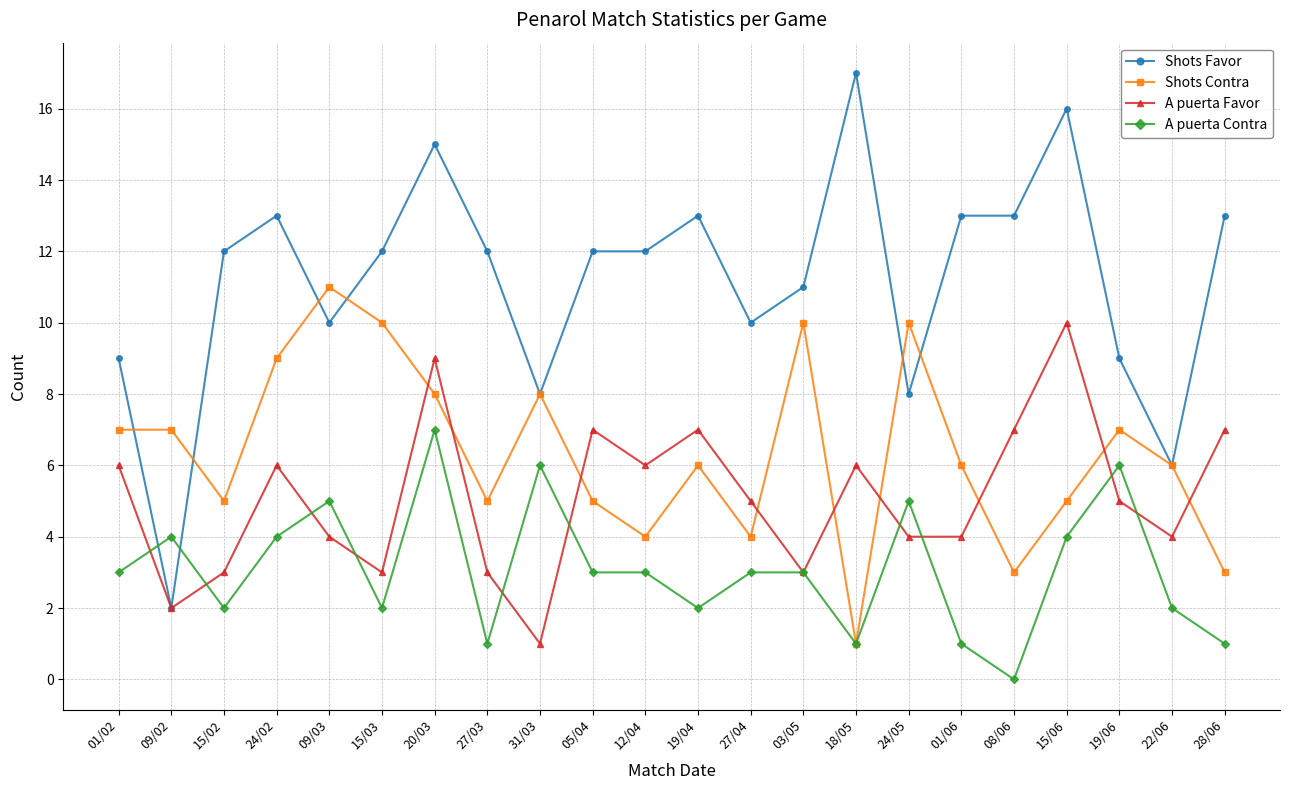

Reading left to right, what are all the values shown in this chart?

Shots Favor: 01/02=9	09/02=2	15/02=12	24/02=13	09/03=10	15/03=12	20/03=15	27/03=12	31/03=8	05/04=12	12/04=12	19/04=13	27/04=10	03/05=11	18/05=17	24/05=8	01/06=13	08/06=13	15/06=16	19/06=9	22/06=6	28/06=13
Shots Contra: 01/02=7	09/02=7	15/02=5	24/02=9	09/03=11	15/03=10	20/03=8	27/03=5	31/03=8	05/04=5	12/04=4	19/04=6	27/04=4	03/05=10	18/05=1	24/05=10	01/06=6	08/06=3	15/06=5	19/06=7	22/06=6	28/06=3
A puerta Favor: 01/02=6	09/02=2	15/02=3	24/02=6	09/03=4	15/03=3	20/03=9	27/03=3	31/03=1	05/04=7	12/04=6	19/04=7	27/04=5	03/05=3	18/05=6	24/05=4	01/06=4	08/06=7	15/06=10	19/06=5	22/06=4	28/06=7
A puerta Contra: 01/02=3	09/02=4	15/02=2	24/02=4	09/03=5	15/03=2	20/03=7	27/03=1	31/03=6	05/04=3	12/04=3	19/04=2	27/04=3	03/05=3	18/05=1	24/05=5	01/06=1	08/06=0	15/06=4	19/06=6	22/06=2	28/06=1